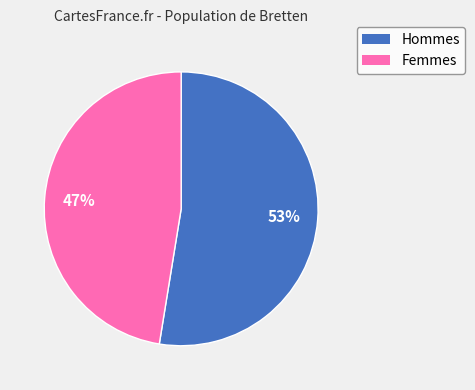

To the nearest percent, what is the average slice percentage?

50%